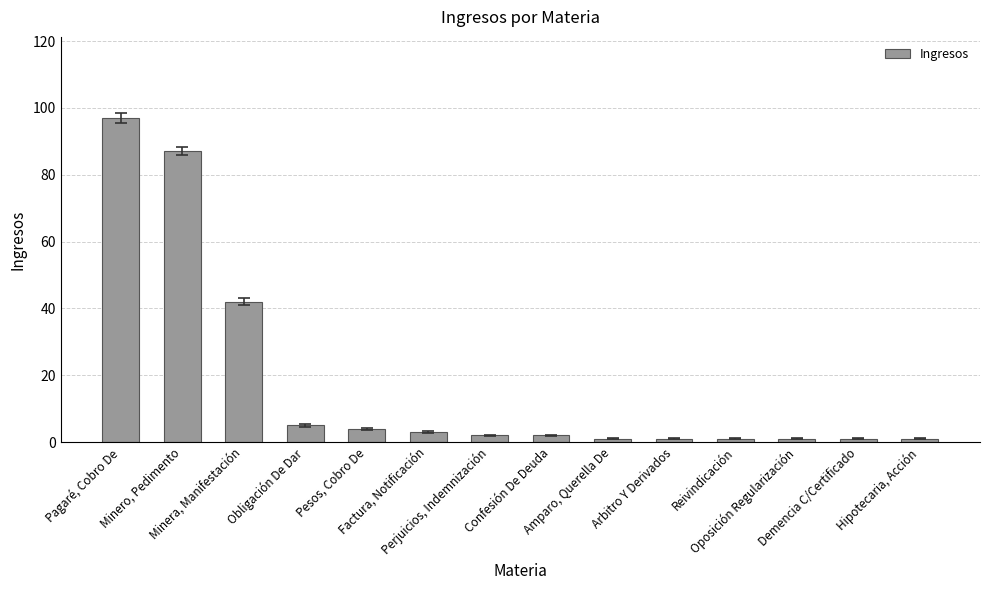

What is the maximum value shown in the chart?

97